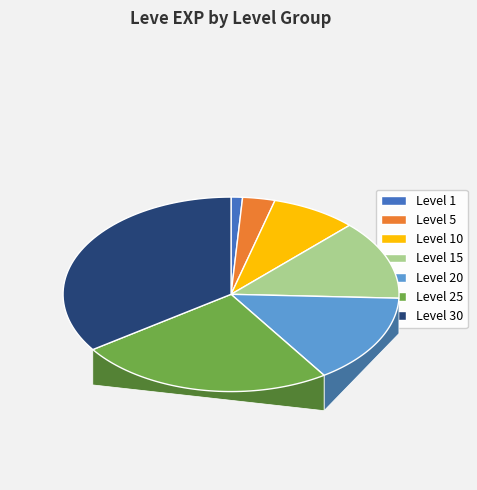

Which category has the smallest portion of the pie?

Level 1